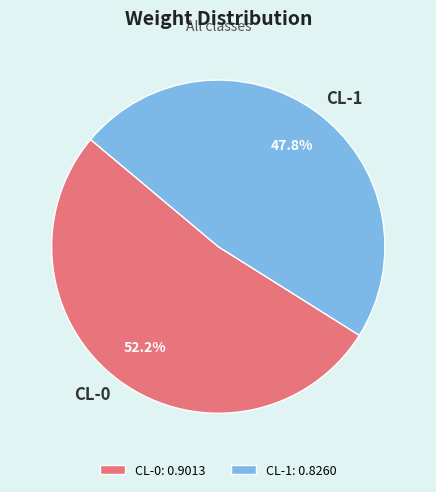

To the nearest percent, what percentage of the pie is CL-1?

48%